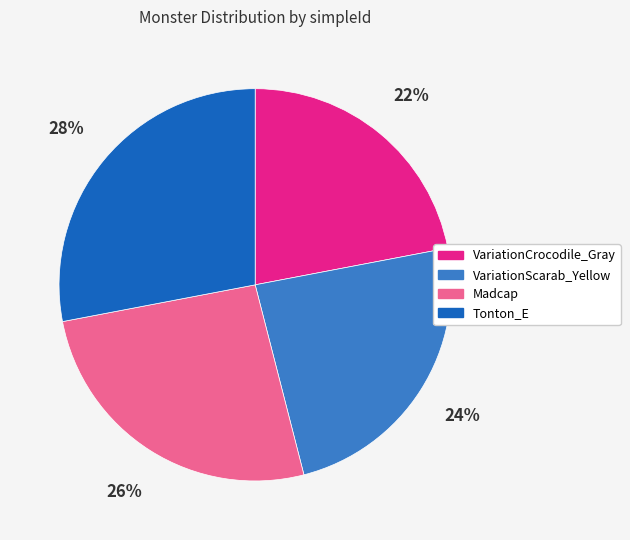

What is the smallest slice in the pie chart?

VariationCrocodile_Gray